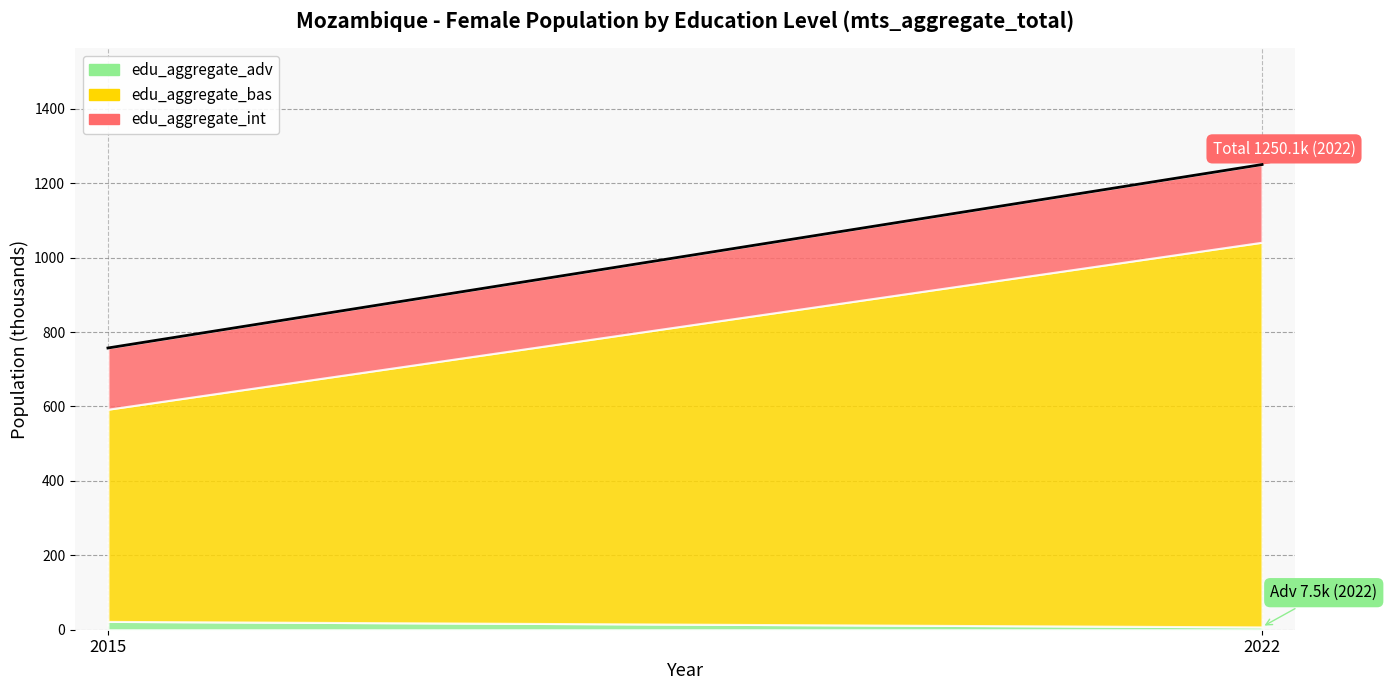

List the labels in order of value, largest first.

2022, 2015